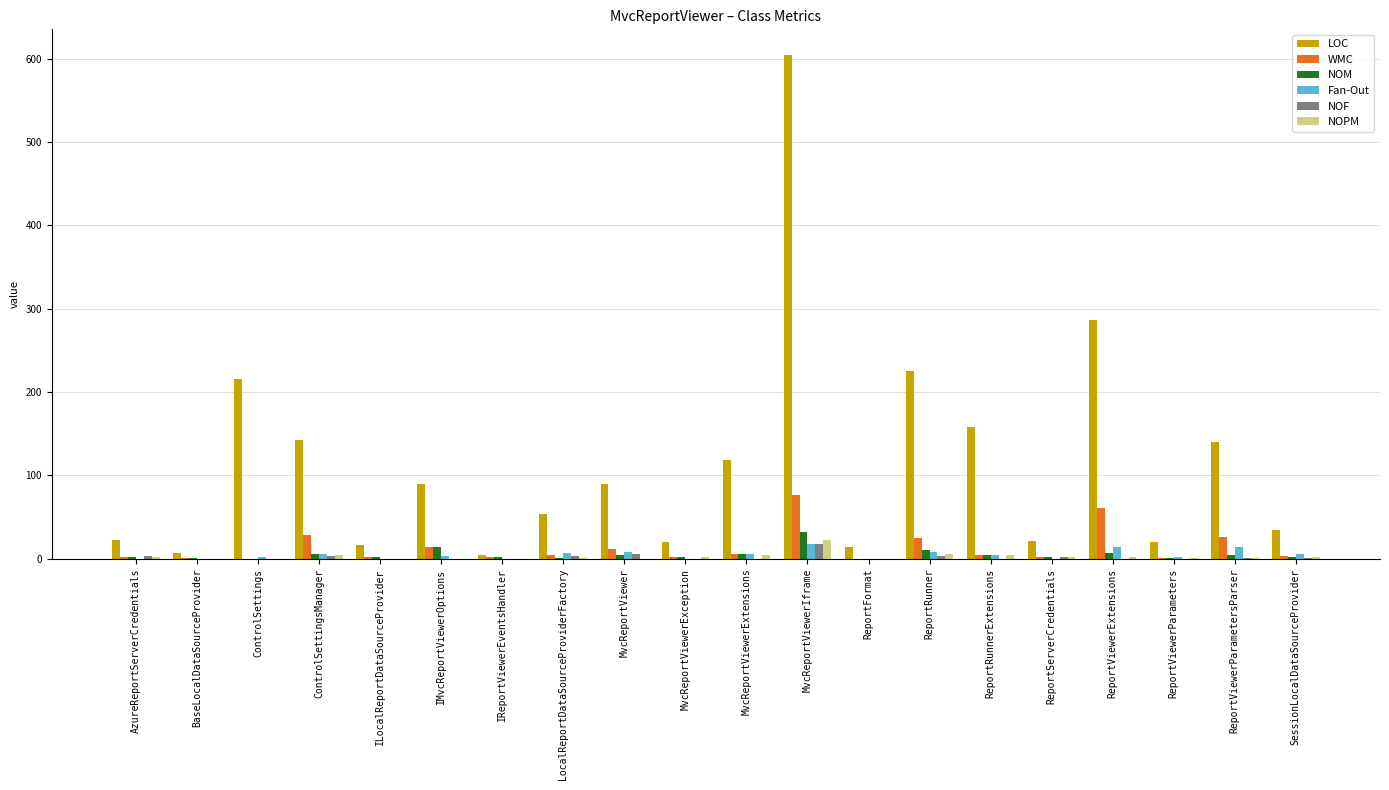

How many data points does each series have?

20